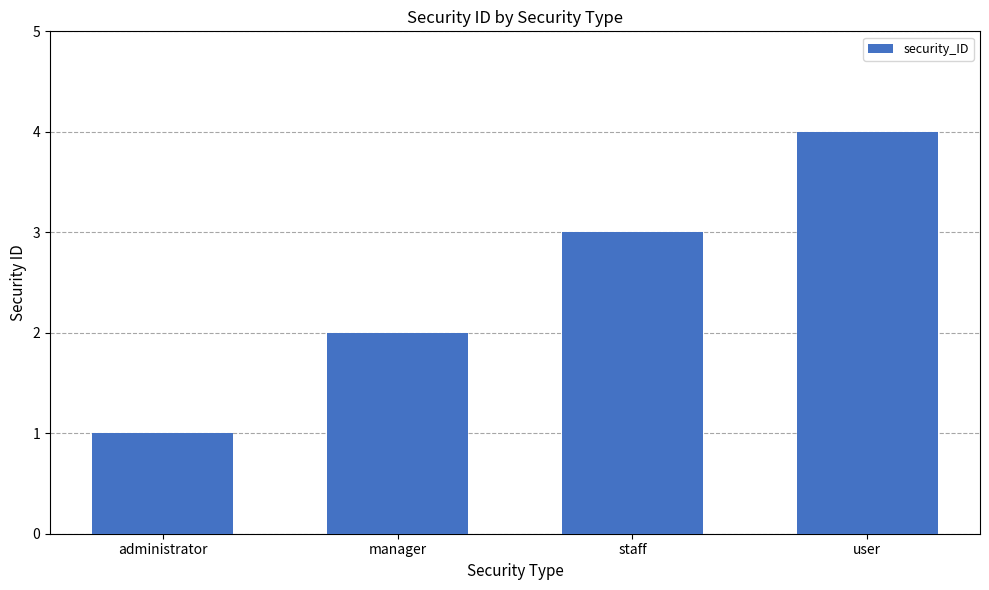

Where is the data nearest to the value 2?

manager